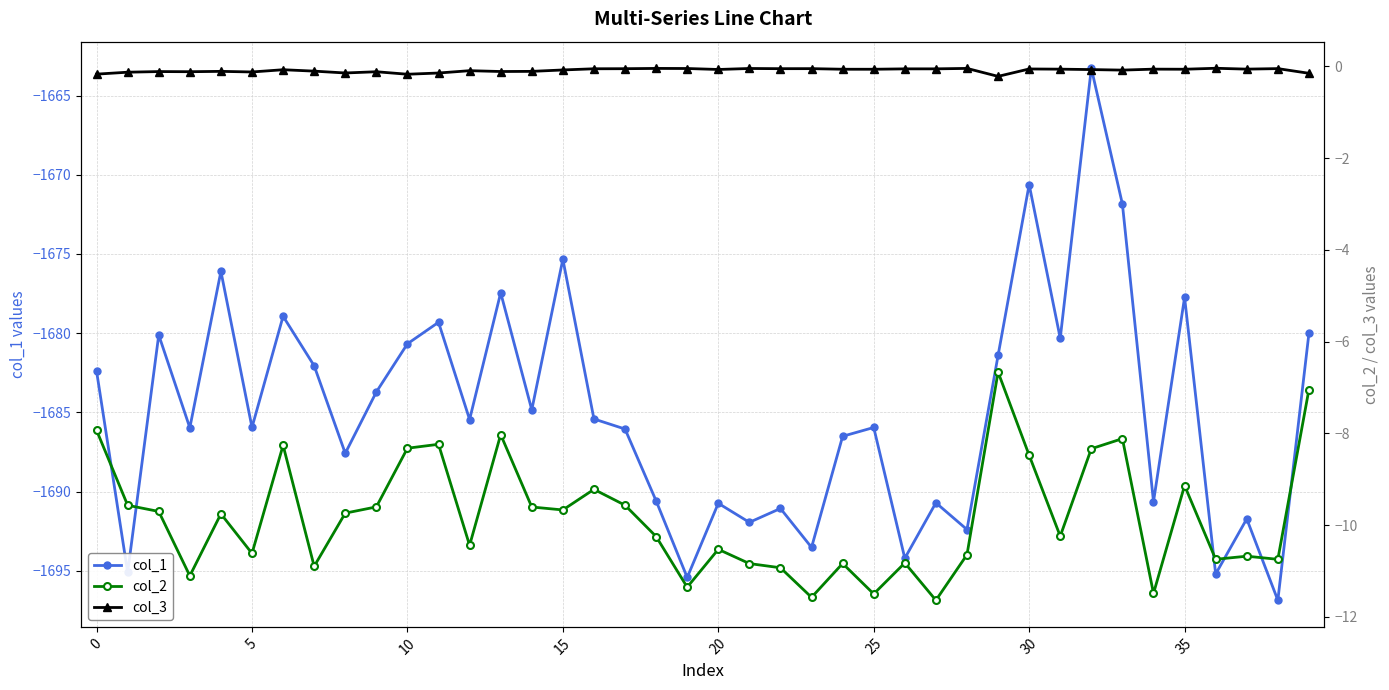

How many lines are shown in the chart?

3